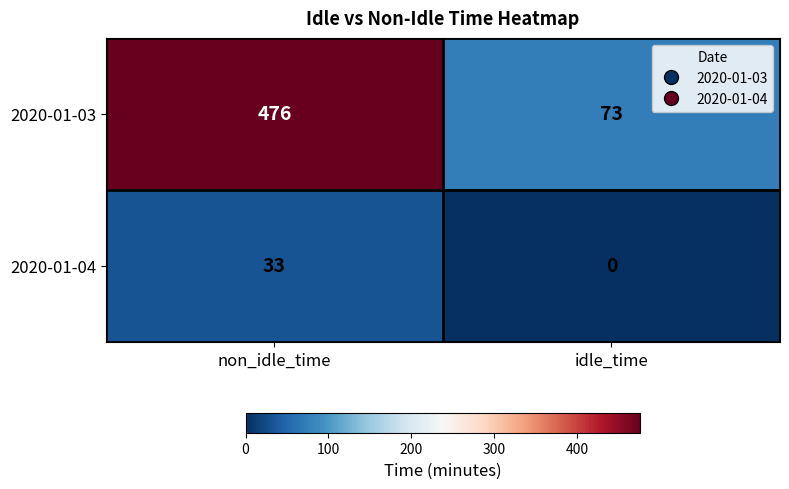

Which category has the highest value across all series?

non_idle_time